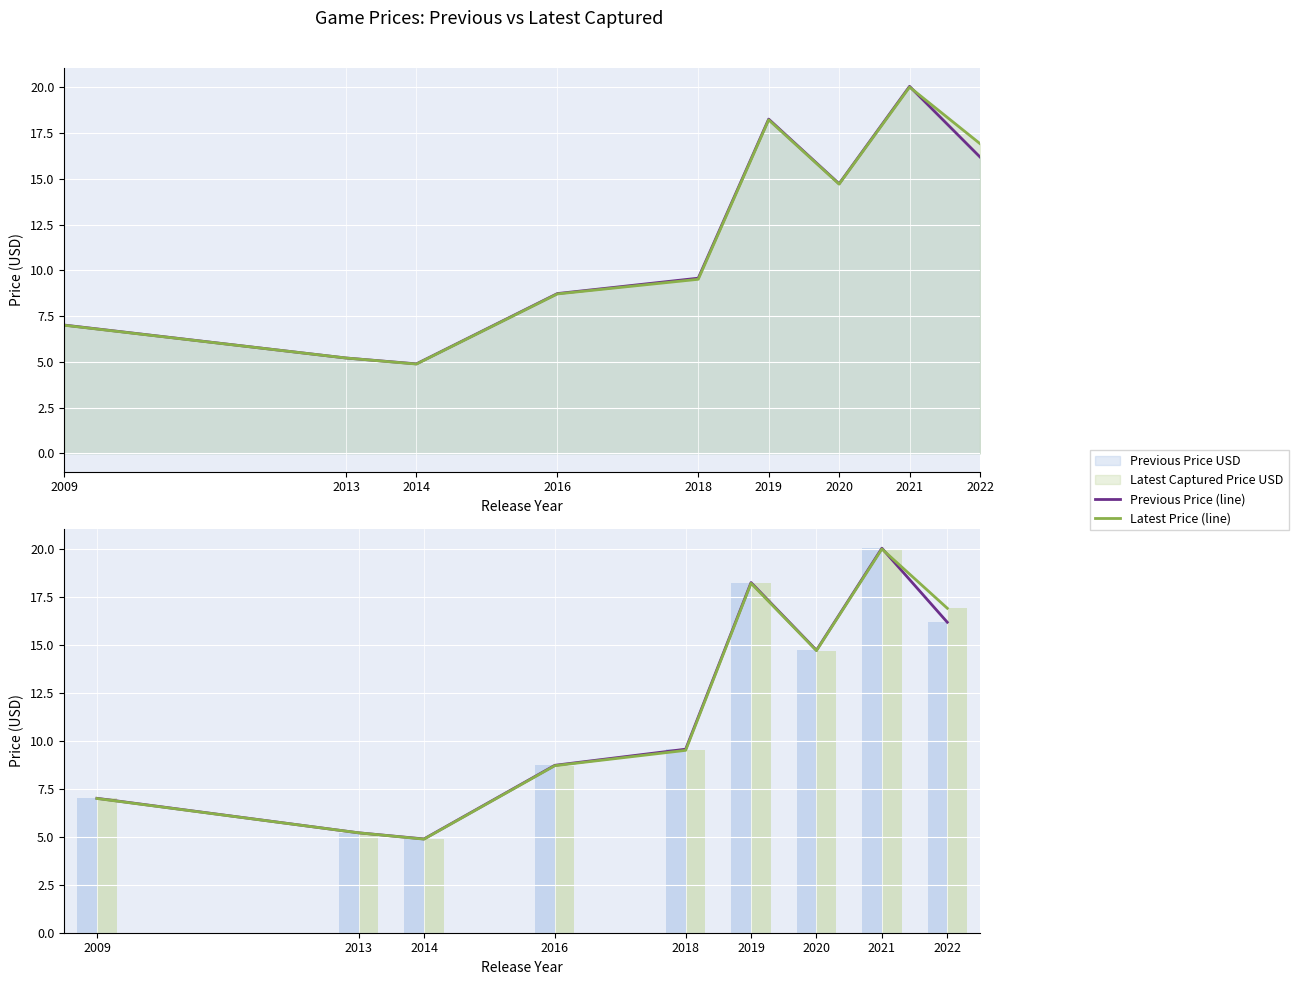

True or false: Previous Price USD has a value of 4.6 at 2021.

False